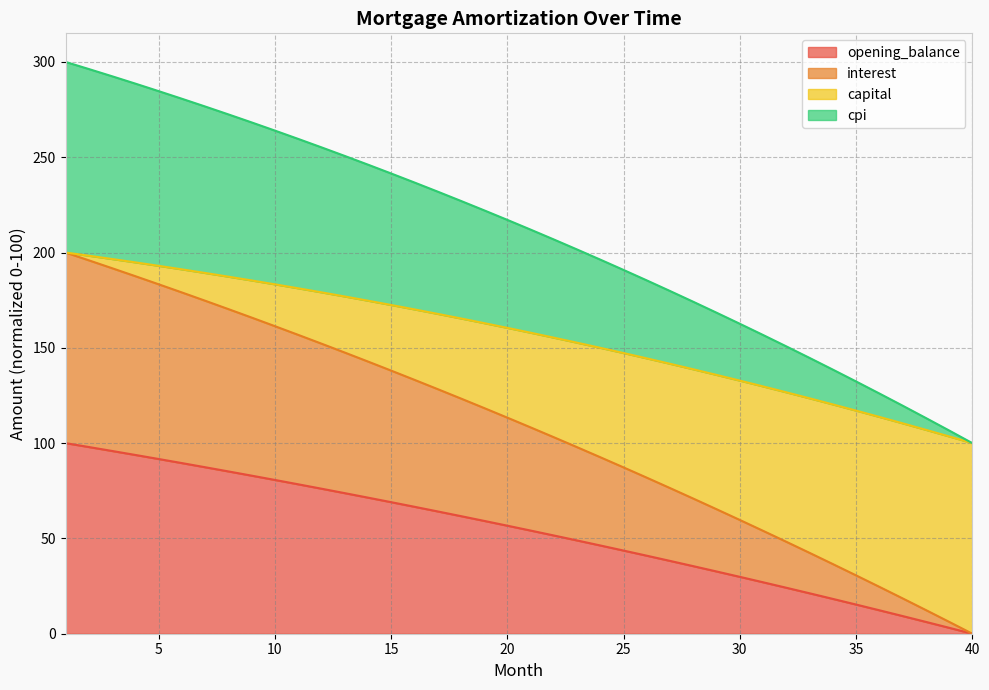

What is the highest value of the opening_balance series?

100.0